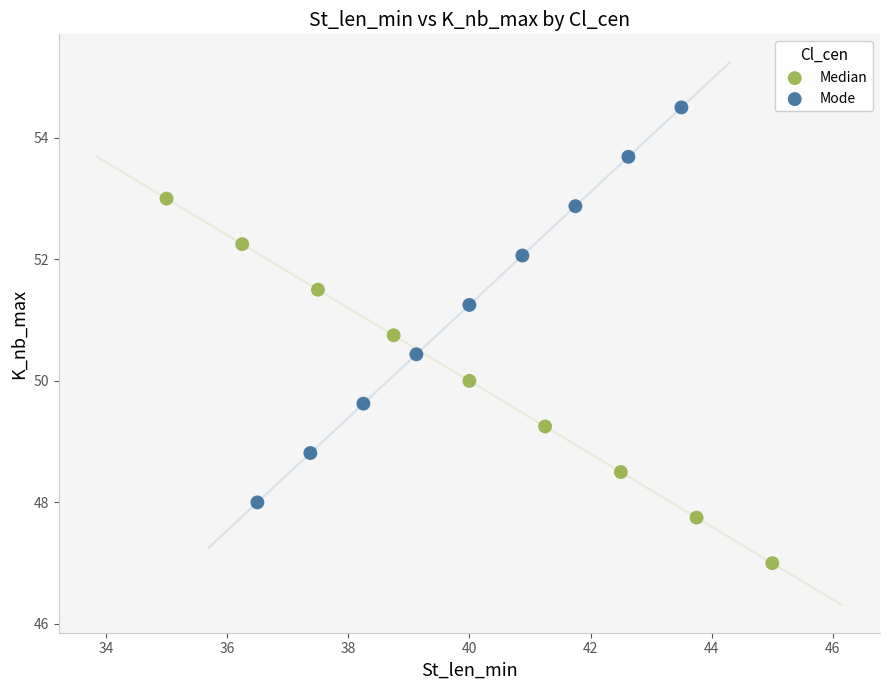

Which series contains the lowest Y value?

Median